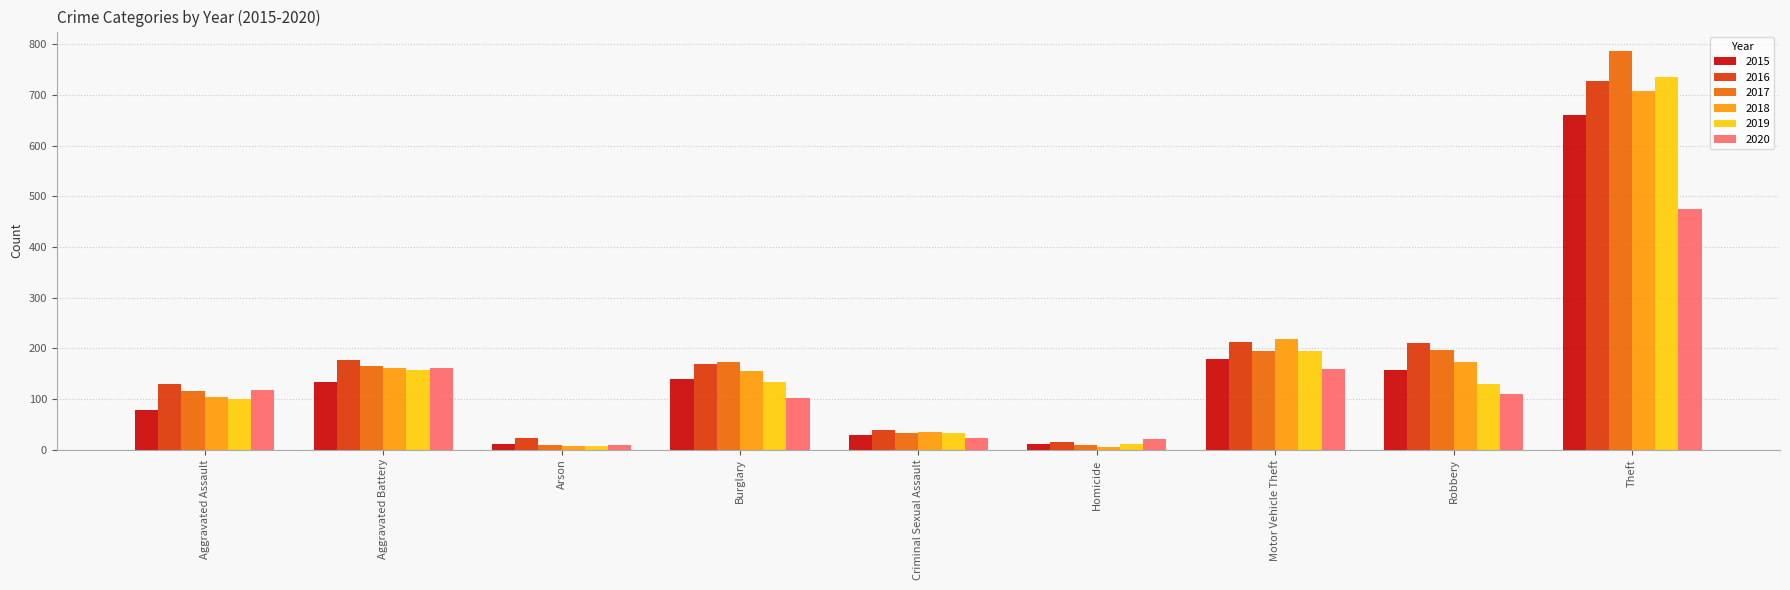

Which series has the widest spread of values?

2017